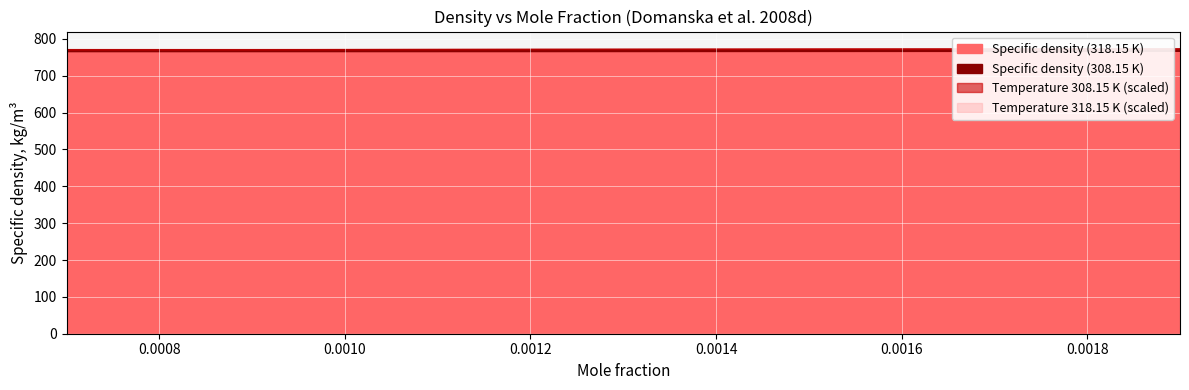

At which category does the chart reach its peak across all series?

0.0019